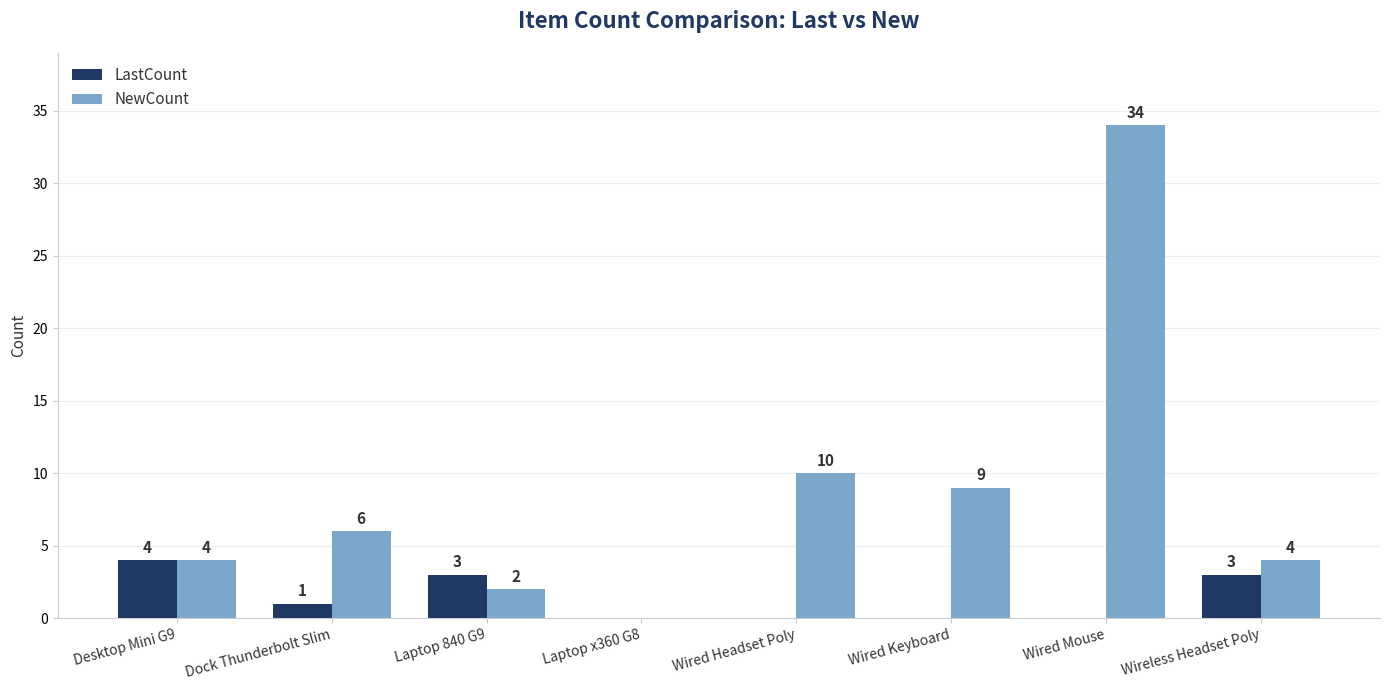

What value does the NewCount series have at Desktop Mini G9?

4